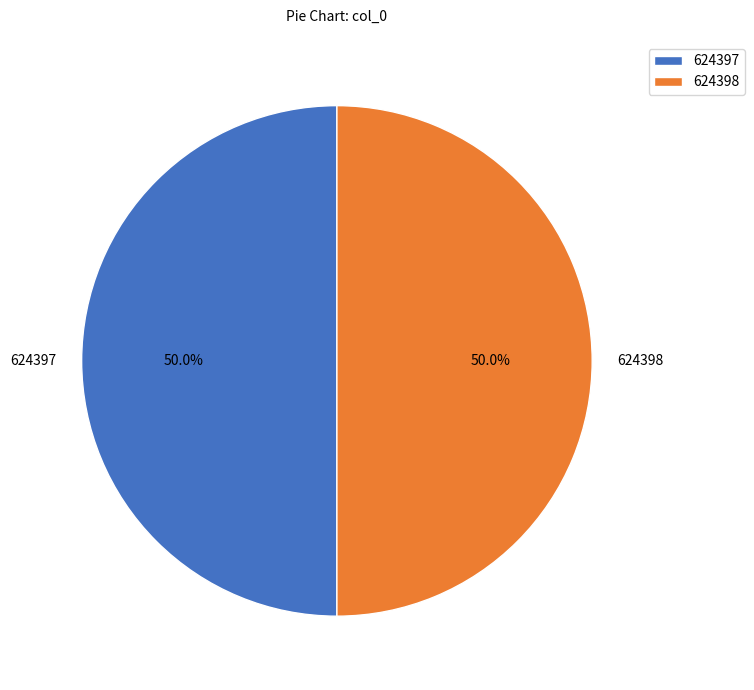

What is the total percentage of 624398 and 624397?

100.0%